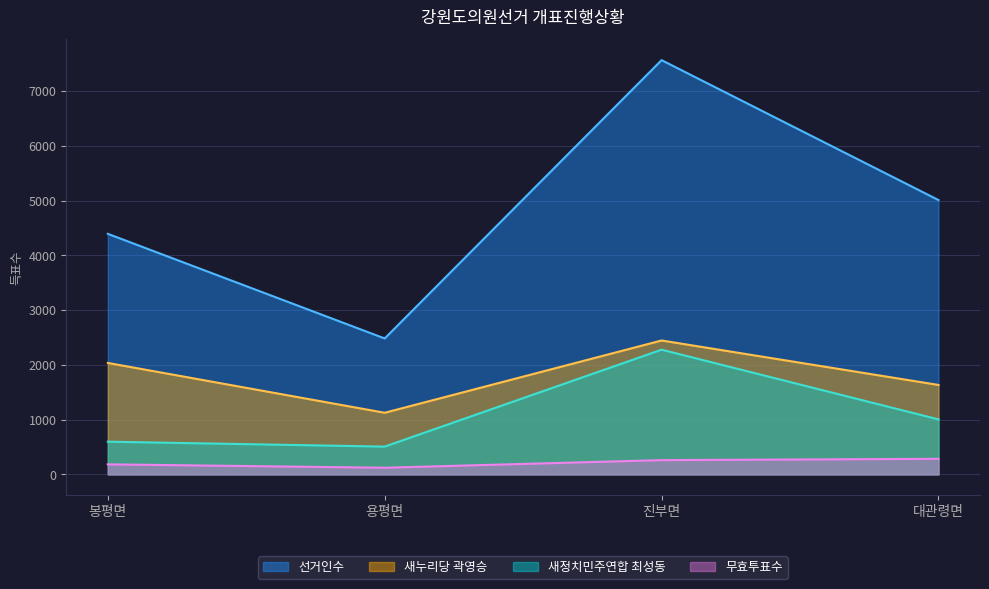

True or false: 선거인수 has more than 0 interior local peaks.

True